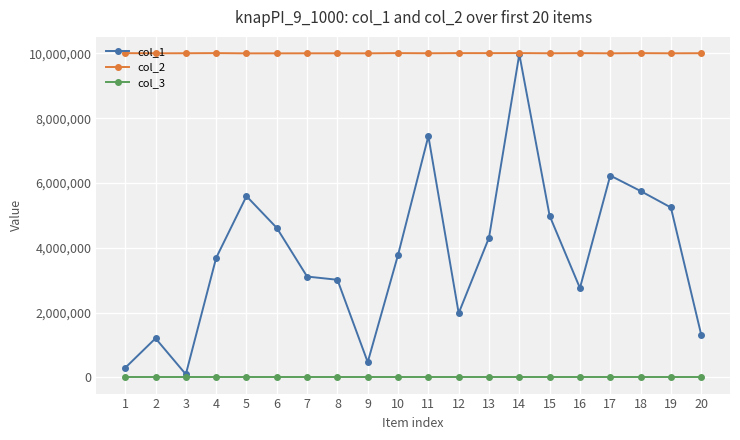

At which category is the sum across all series the highest?

14